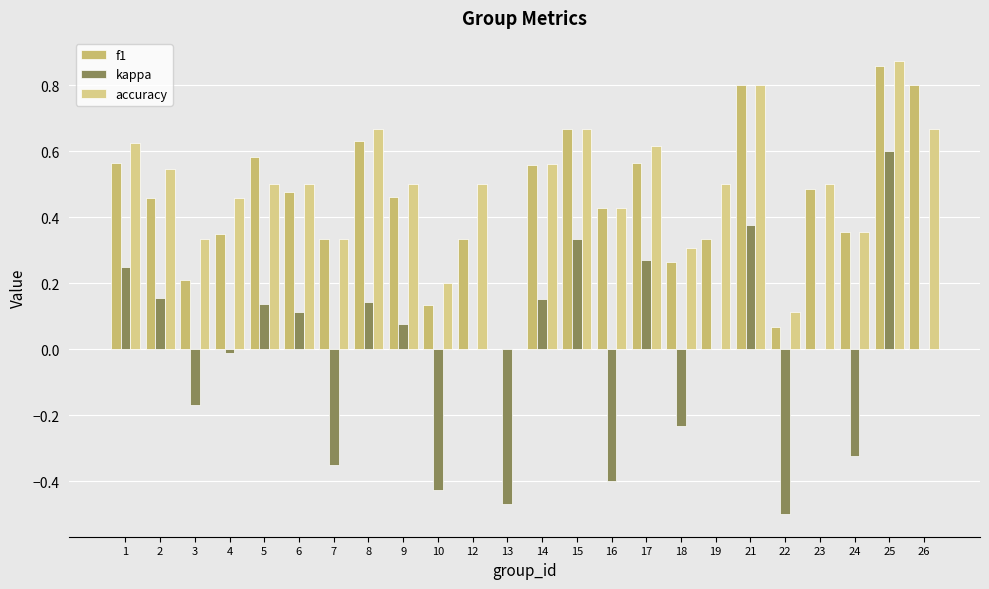

Are the bars grouped side by side (vs. stacked)?

Yes